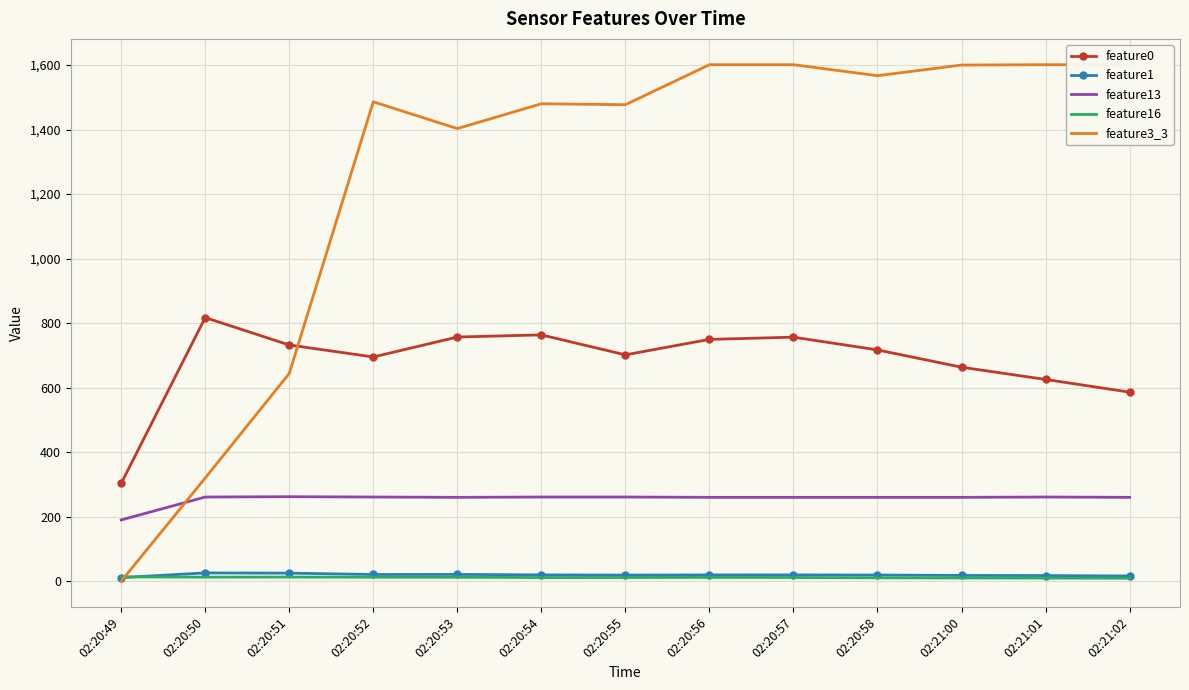

How many categories are shown in the chart?

13